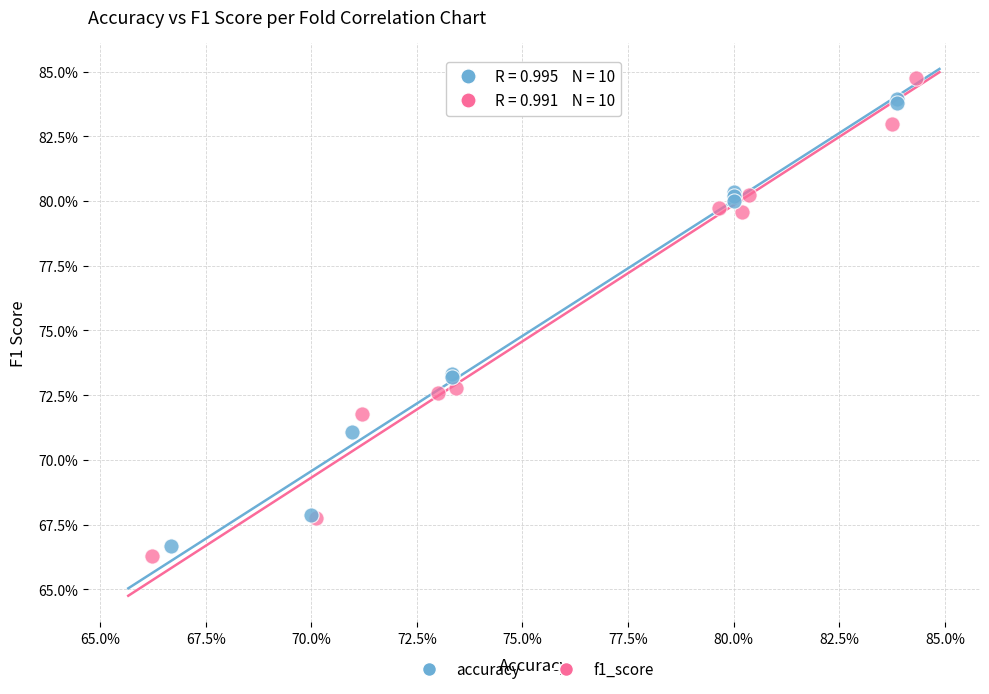

What are all the series names shown in the legend?

accuracy, f1_score